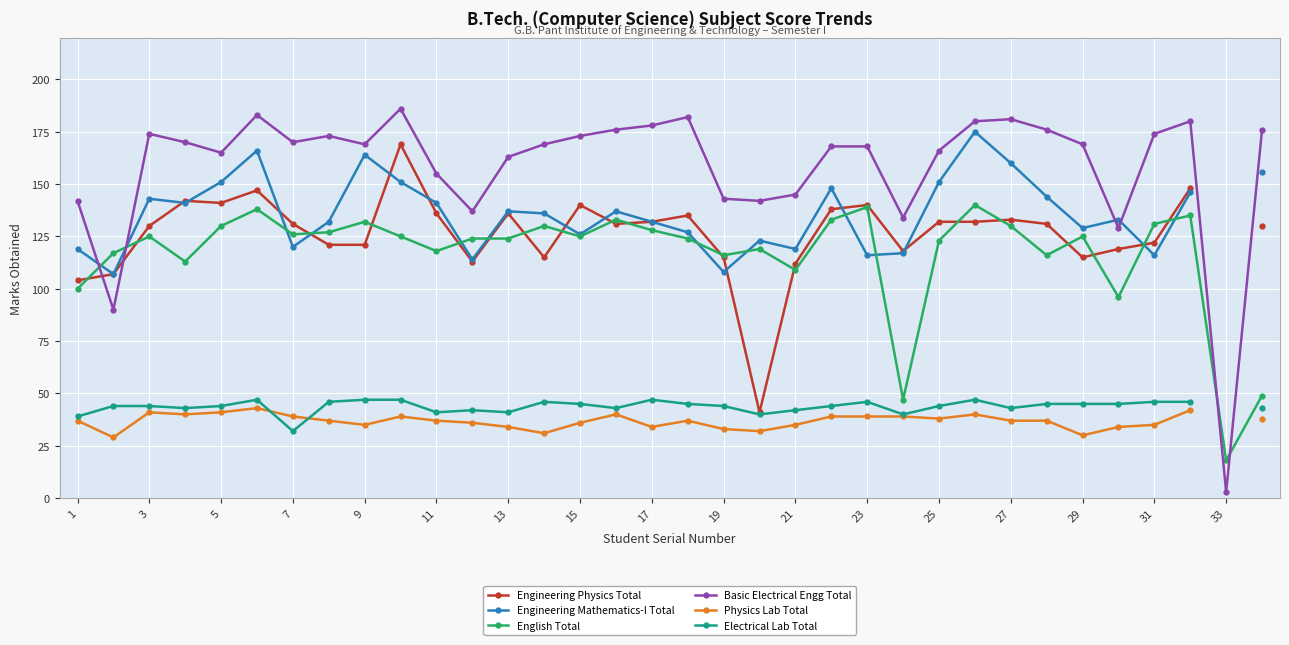

True or false: Electrical Lab Total and English Total cross at least once.

False